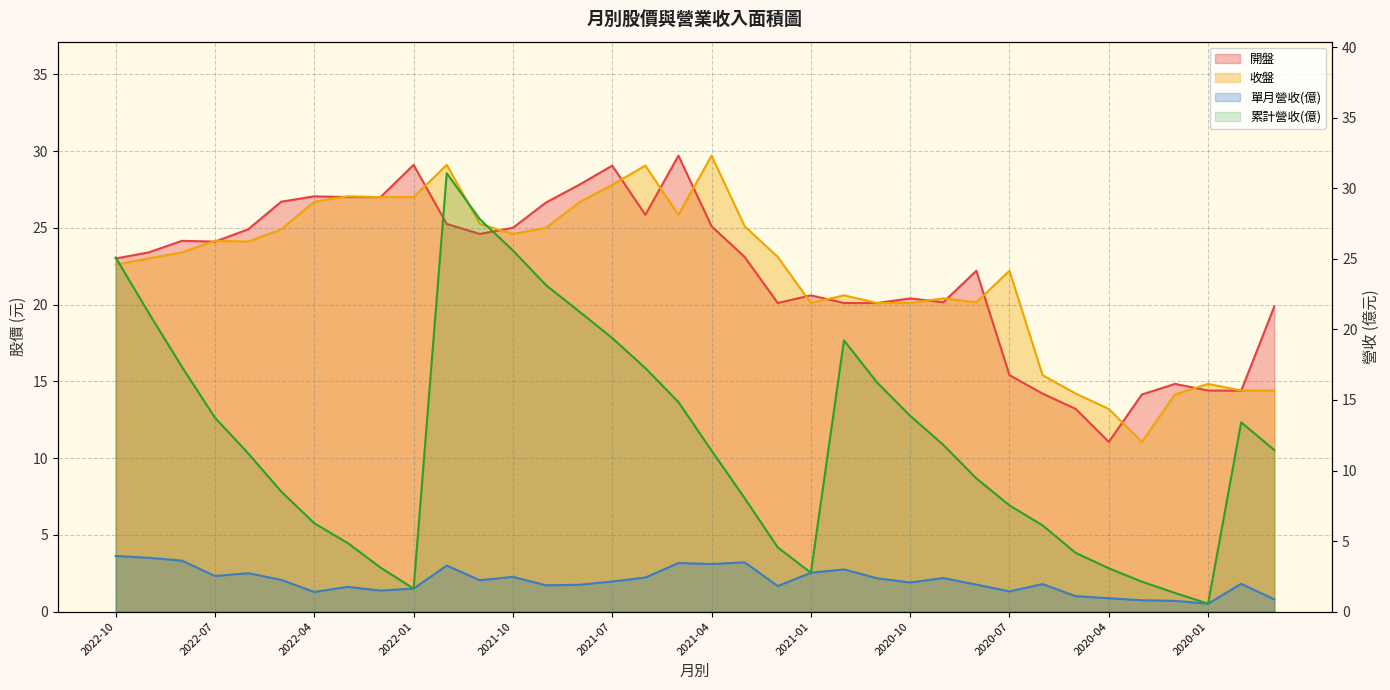

Where does the 收盤 series first go above 23?

2022-08